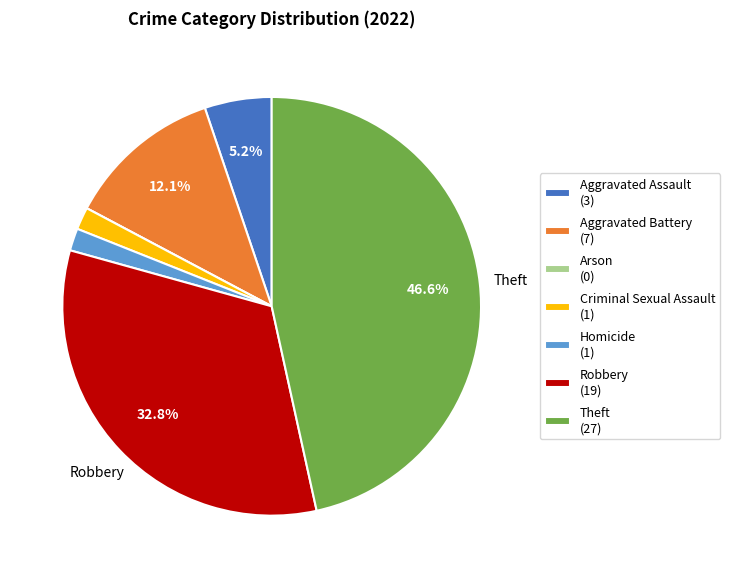

What percentage is the Theft slice, to the nearest percent?

47%